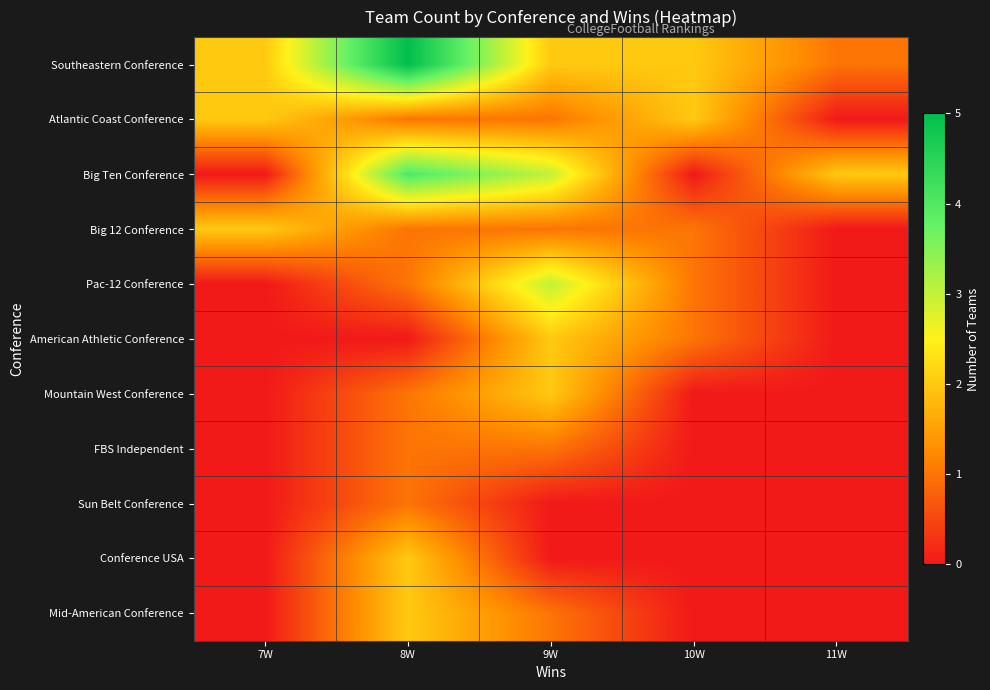

Reading left to right, extract all data points from this chart.

Southeastern Conference: 7W=2	8W=5	9W=2	10W=2	11W=1
Atlantic Coast Conference: 7W=2	8W=1	9W=1	10W=2	11W=0
Big Ten Conference: 7W=0	8W=4	9W=3	10W=0	11W=2
Big 12 Conference: 7W=2	8W=1	9W=1	10W=1	11W=0
Pac-12 Conference: 7W=0	8W=1	9W=3	10W=1	11W=0
American Athletic Conference: 7W=0	8W=0	9W=2	10W=1	11W=0
Mountain West Conference: 7W=0	8W=1	9W=2	10W=0	11W=0
FBS Independent: 7W=0	8W=1	9W=1	10W=0	11W=0
Sun Belt Conference: 7W=0	8W=1	9W=0	10W=0	11W=0
Conference USA: 7W=0	8W=2	9W=0	10W=0	11W=0
Mid-American Conference: 7W=0	8W=2	9W=1	10W=0	11W=0